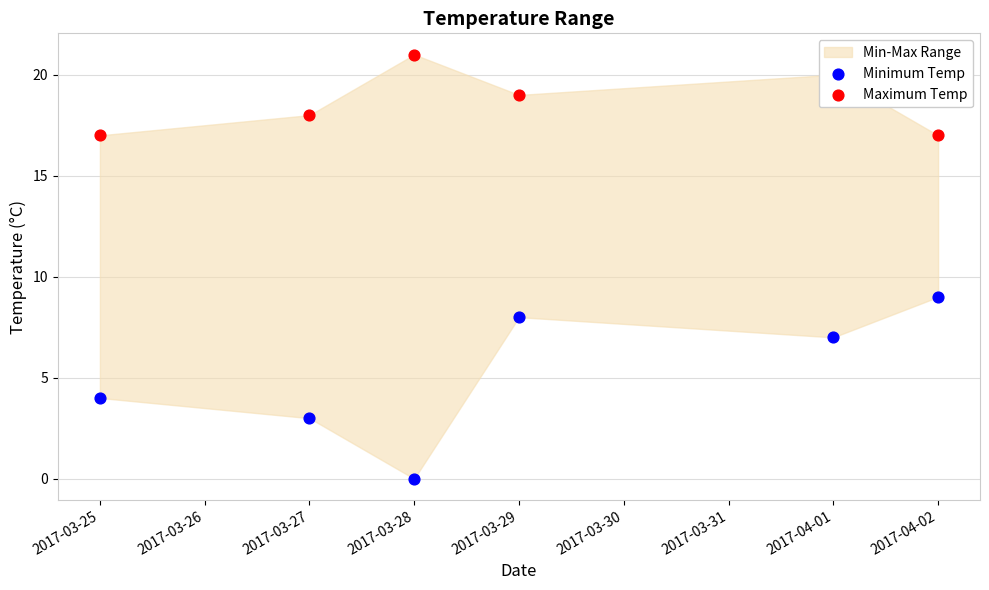

Which series contains the highest Y value?

Maximum Temp